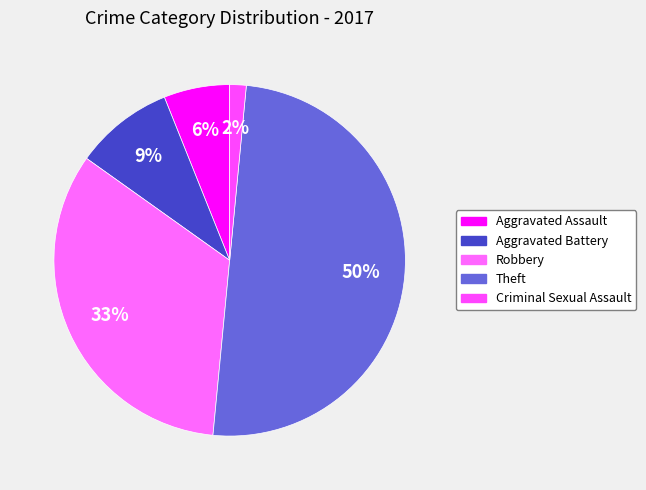

To the nearest percent, what percentage of the pie is Criminal Sexual Assault?

2%